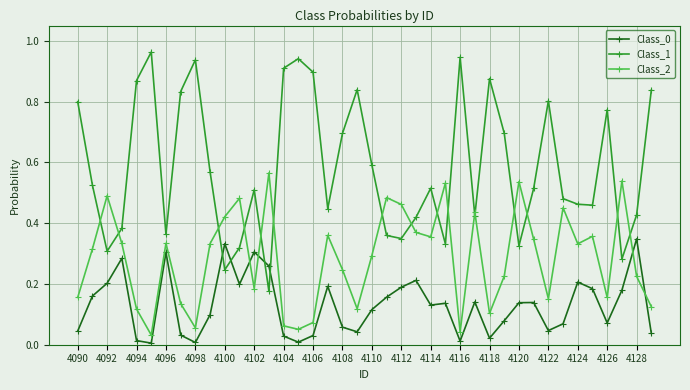

What is the sum of all Class_1 values?

23.4